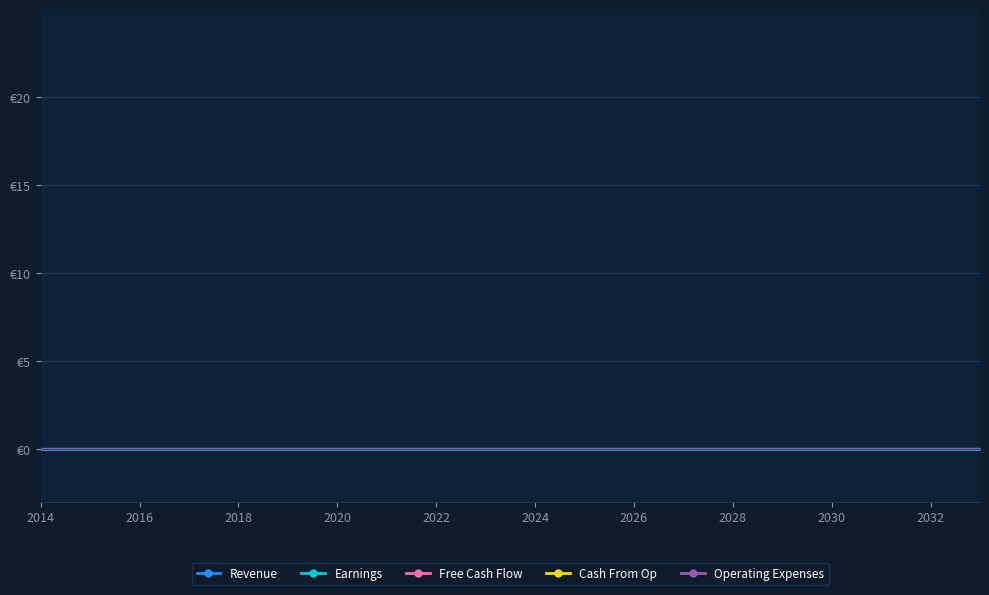

At 13, list the series in order from largest to smallest.

Cash From Op, Operating Expenses, Revenue, Earnings, Free Cash Flow